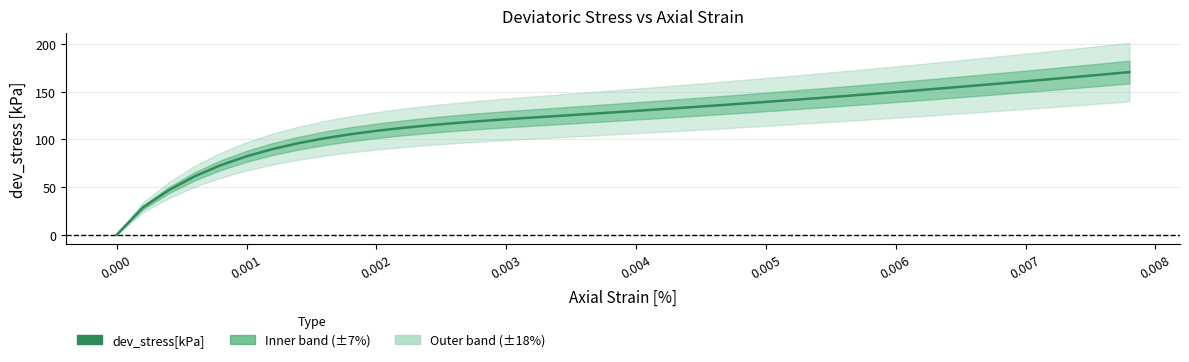

How many lines are shown in the chart?

1